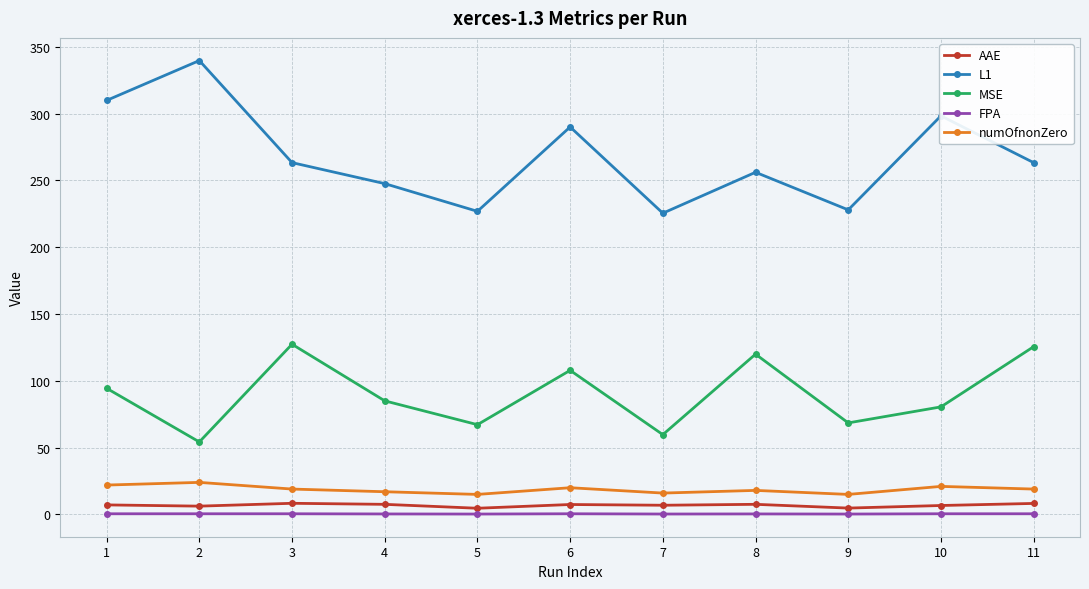

Is it true that AAE equals 6.9 at 7?

True